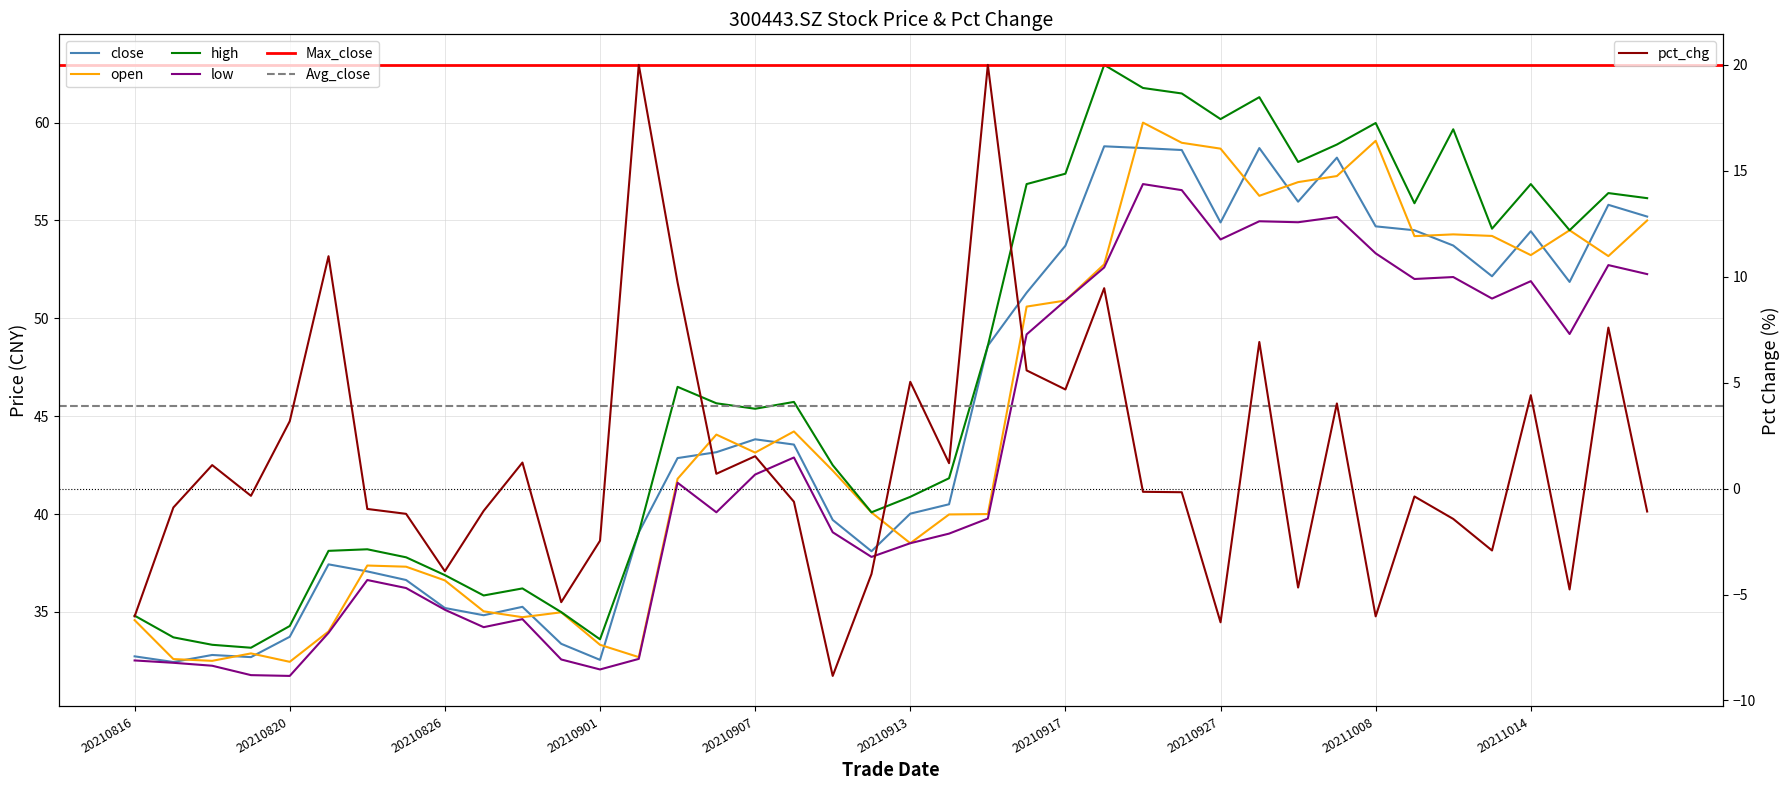

Reading right to left, extract all data points from this chart.

close: 20211019=55.2	20211018=55.8	20211015=51.9	20211014=54.5	20211013=52.1	20211012=53.7	20211011=54.5	20211008=54.7	20210930=58.2	20210929=56.0	20210928=58.7	20210927=54.9	20210924=58.6	20210923=58.7	20210922=58.8	20210917=53.7	20210916=51.3	20210915=48.6	20210914=40.5	20210913=40.0	20210910=38.1	20210909=39.7	20210908=43.5	20210907=43.8	20210906=43.2	20210903=42.9	20210902=39.1	20210901=32.5	20210831=33.4	20210830=35.3	20210827=34.8	20210826=35.2	20210825=36.6	20210824=37.1	20210823=37.4	20210820=33.7	20210819=32.7	20210818=32.8	20210817=32.4	20210816=32.7
open: 20211019=55.0	20211018=53.2	20211015=54.5	20211014=53.2	20211013=54.2	20211012=54.3	20211011=54.2	20211008=59.1	20210930=57.3	20210929=57.0	20210928=56.3	20210927=58.7	20210924=59.0	20210923=60.0	20210922=52.8	20210917=50.9	20210916=50.6	20210915=40.0	20210914=40.0	20210913=38.5	20210910=40.1	20210909=42.2	20210908=44.2	20210907=43.1	20210906=44.1	20210903=41.8	20210902=32.7	20210901=33.3	20210831=35.0	20210830=34.7	20210827=35.0	20210826=36.6	20210825=37.3	20210824=37.4	20210823=34.0	20210820=32.5	20210819=32.9	20210818=32.5	20210817=32.6	20210816=34.6
high: 20211019=56.1	20211018=56.4	20211015=54.5	20211014=56.9	20211013=54.6	20211012=59.7	20211011=55.9	20211008=60.0	20210930=58.9	20210929=58.0	20210928=61.3	20210927=60.2	20210924=61.5	20210923=61.8	20210922=63.0	20210917=57.4	20210916=56.9	20210915=48.6	20210914=41.8	20210913=40.9	20210910=40.1	20210909=42.5	20210908=45.7	20210907=45.4	20210906=45.7	20210903=46.5	20210902=39.1	20210901=33.6	20210831=35.0	20210830=36.2	20210827=35.8	20210826=36.9	20210825=37.8	20210824=38.2	20210823=38.1	20210820=34.3	20210819=33.2	20210818=33.3	20210817=33.7	20210816=34.8
low: 20211019=52.3	20211018=52.7	20211015=49.2	20211014=51.9	20211013=51.0	20211012=52.1	20211011=52.0	20211008=53.3	20210930=55.2	20210929=54.9	20210928=55.0	20210927=54.0	20210924=56.5	20210923=56.9	20210922=52.6	20210917=50.9	20210916=49.2	20210915=39.8	20210914=39.0	20210913=38.5	20210910=37.8	20210909=39.1	20210908=42.9	20210907=42.0	20210906=40.1	20210903=41.6	20210902=32.6	20210901=32.1	20210831=32.6	20210830=34.6	20210827=34.2	20210826=35.1	20210825=36.2	20210824=36.6	20210823=33.9	20210820=31.7	20210819=31.8	20210818=32.2	20210817=32.4	20210816=32.5
pct_chg: 20211019=-1.1	20211018=7.6	20211015=-4.8	20211014=4.4	20211013=-2.9	20211012=-1.4	20211011=-0.4	20211008=-6.0	20210930=4.0	20210929=-4.7	20210928=6.9	20210927=-6.3	20210924=-0.2	20210923=-0.1	20210922=9.5	20210917=4.7	20210916=5.6	20210915=20.0	20210914=1.2	20210913=5.0	20210910=-4.0	20210909=-8.8	20210908=-0.6	20210907=1.5	20210906=0.7	20210903=9.7	20210902=20.0	20210901=-2.5	20210831=-5.4	20210830=1.2	20210827=-1.1	20210826=-3.9	20210825=-1.2	20210824=-1.0	20210823=11.0	20210820=3.2	20210819=-0.3	20210818=1.1	20210817=-0.9	20210816=-6.0